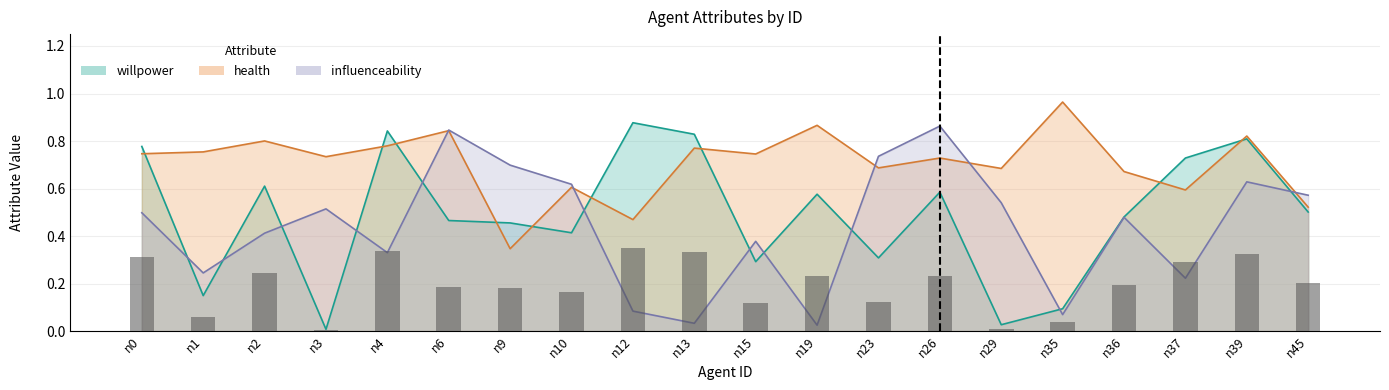

What is the sum of the health values at n37 and n23?

1.3